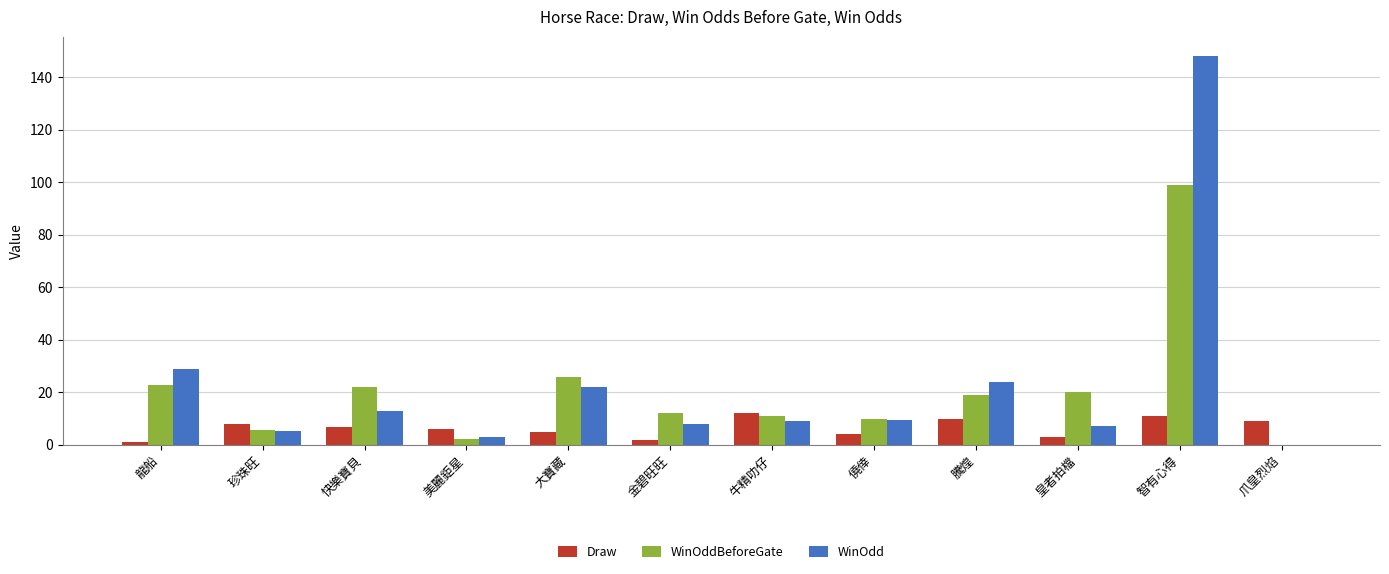

The value of Draw at 金碧旺旺 is 2.0. True or false?

True